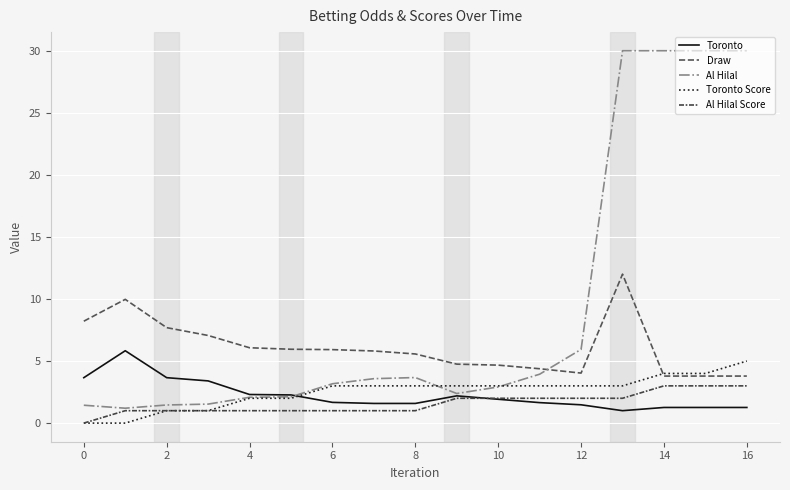

Does the chart have visible grid lines?

Yes